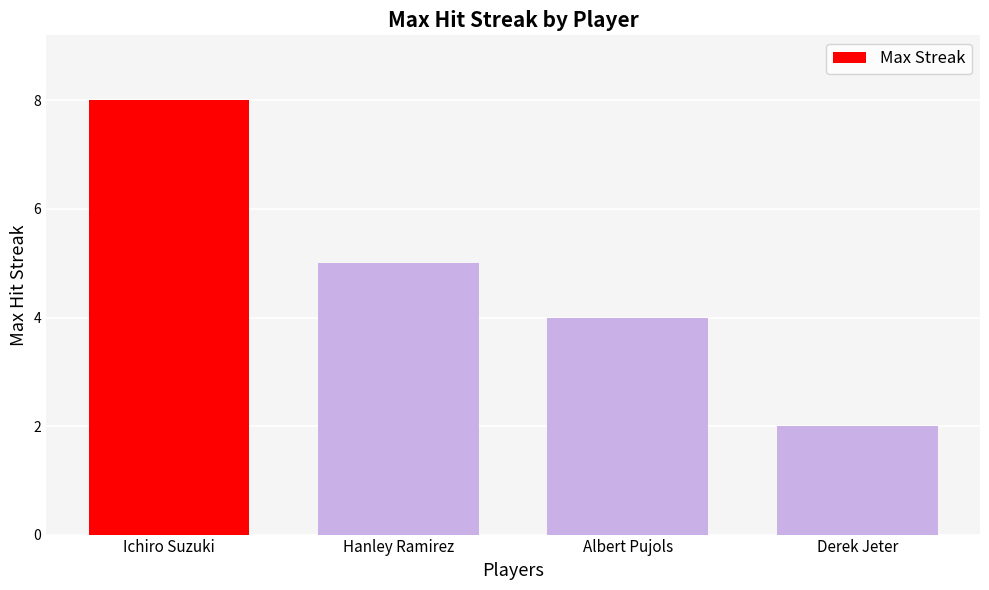

Is it true that the value at Hanley Ramirez is 5?

True